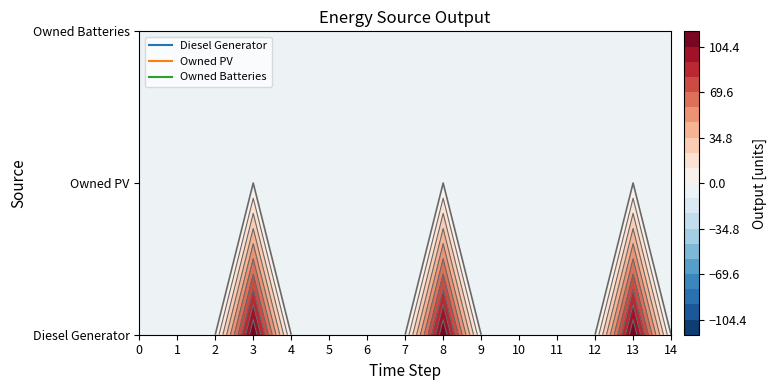

Rank the series at 3 from highest to lowest value.

Diesel Generator, Owned PV, Owned Batteries